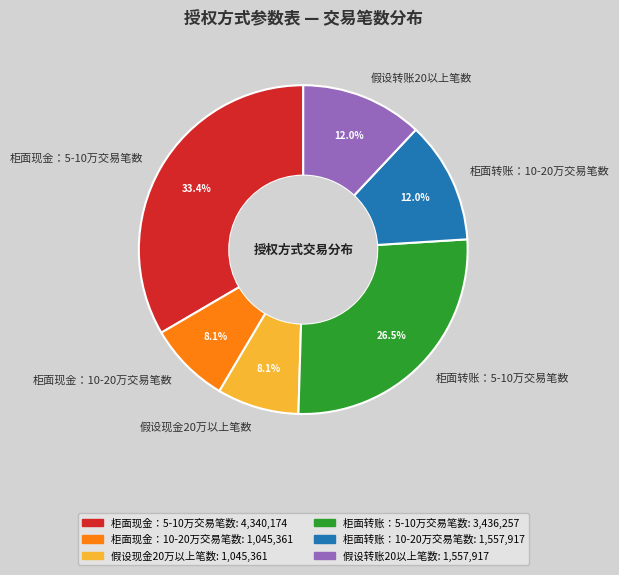

To the nearest percent, what is the combined percentage of 假设现金20万以上笔数 and 柜面转账：5-10万交易笔数?

35%